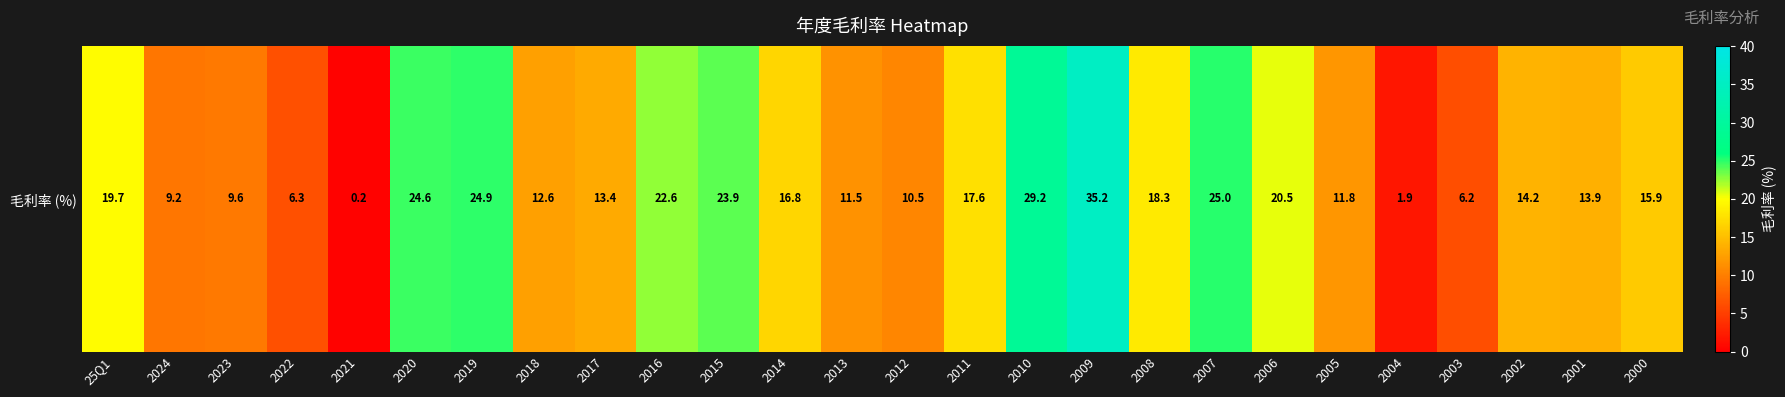

Rank the categories by value from highest to lowest.

2009, 2010, 2007, 2019, 2020, 2015, 2016, 2006, 25Q1, 2008, 2011, 2014, 2000, 2002, 2001, 2017, 2018, 2005, 2013, 2012, 2023, 2024, 2022, 2003, 2004, 2021